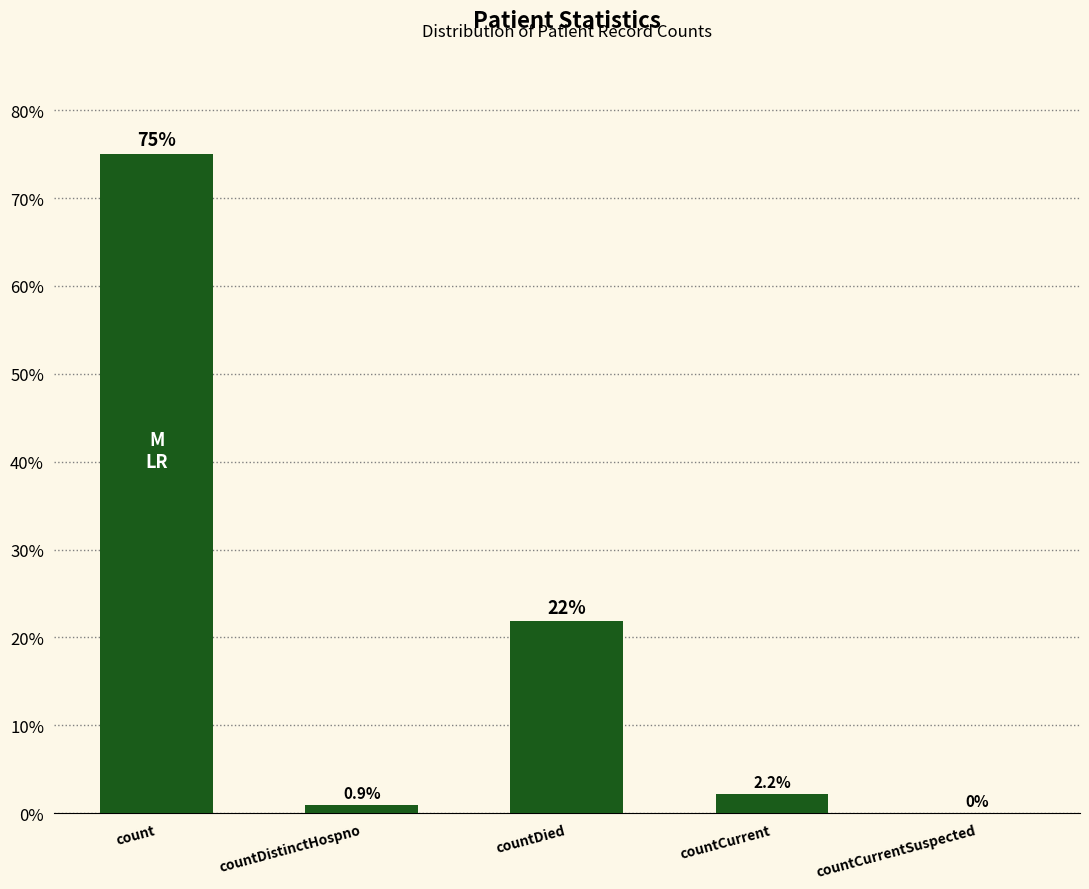

Between count and countDied, which is larger?

count